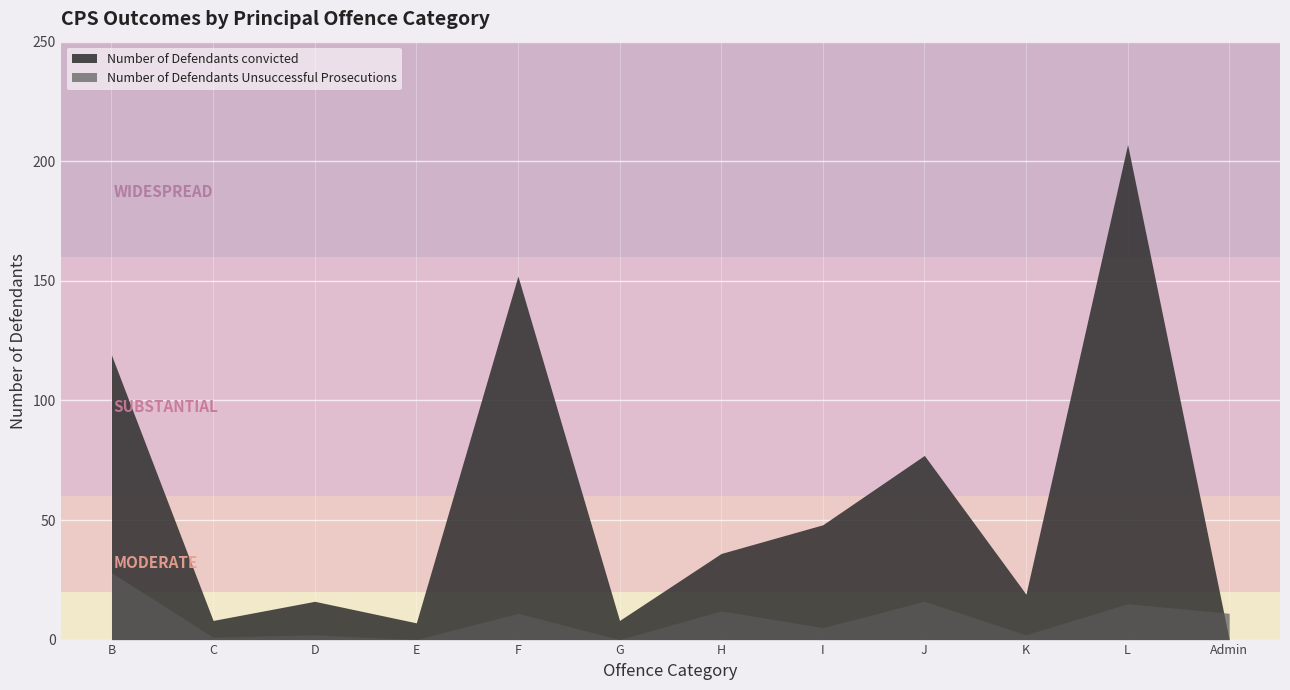

At which label is Number of Defendants convicted closest to 103?

B